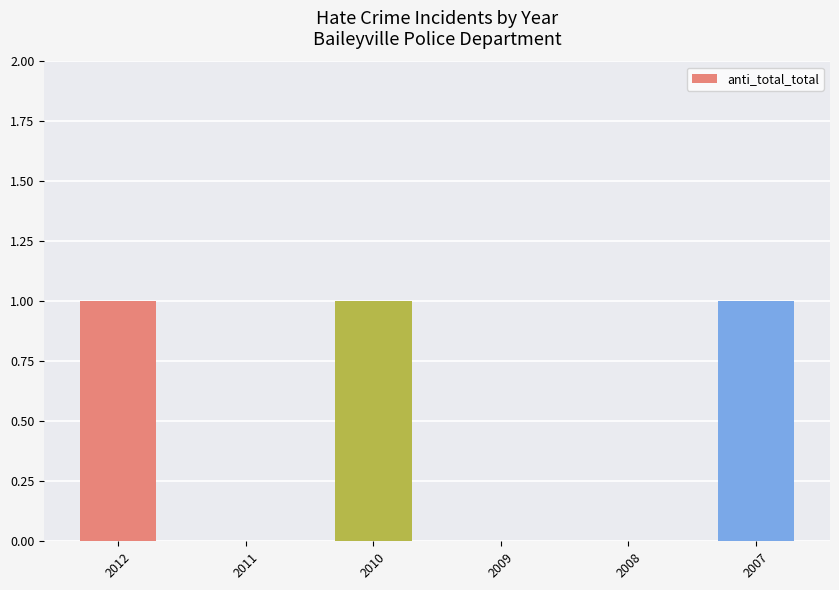

What is the change in value from 2012 to 2008?

-1